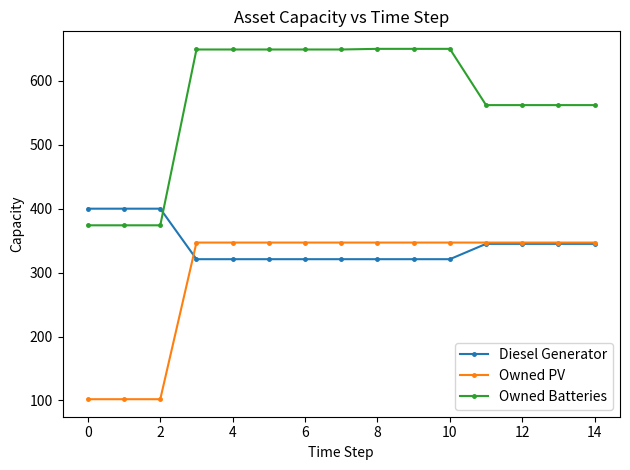

What are all the series names shown in the legend?

Diesel Generator, Owned PV, Owned Batteries